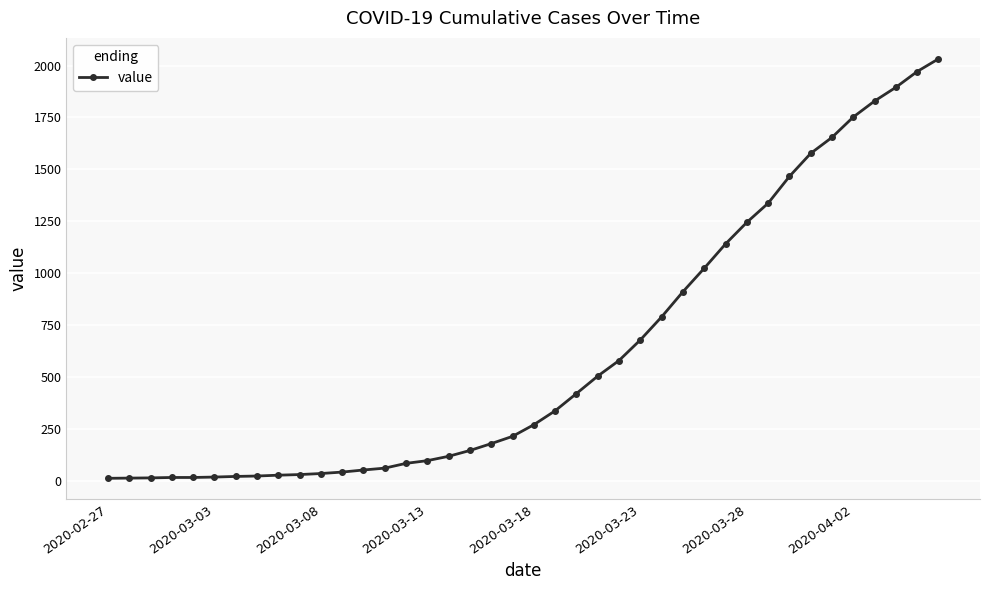

How many categories are shown in the chart?

40